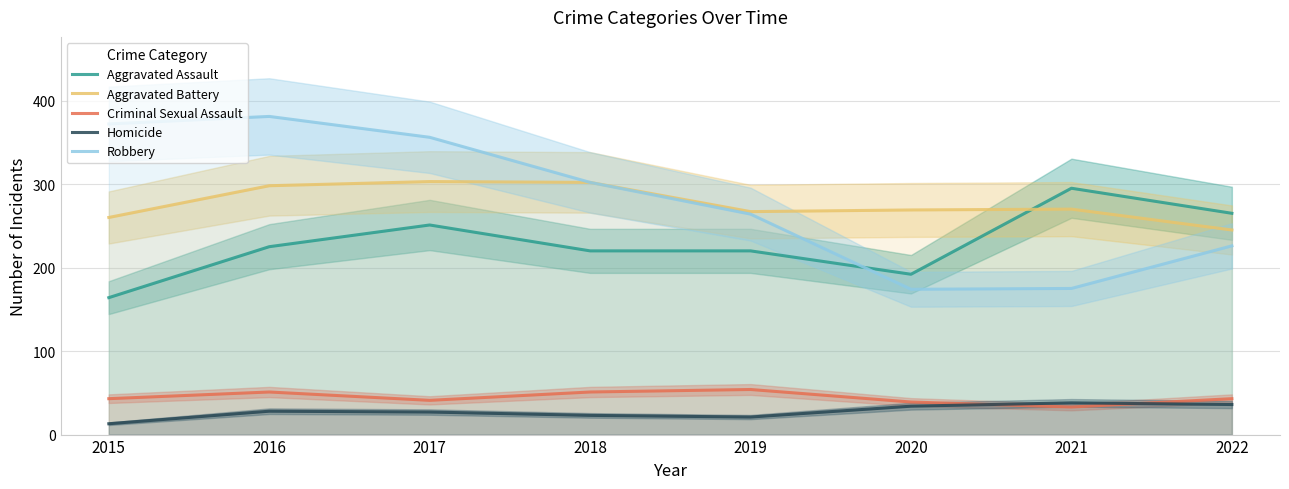

How many data points in Robbery are less than 302?

4